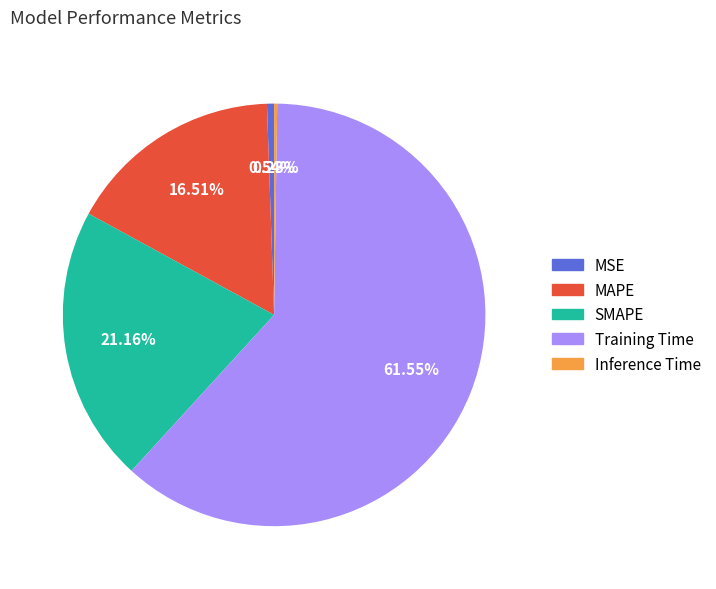

Is the sum of SMAPE and MSE greater than half?

No